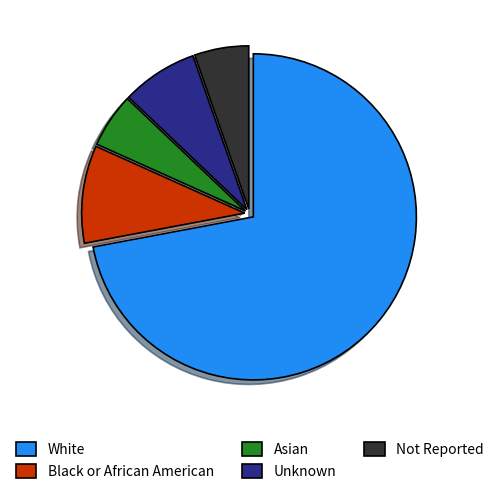

Approximately how many times larger is the value at Not Reported compared to Unknown?

0.7